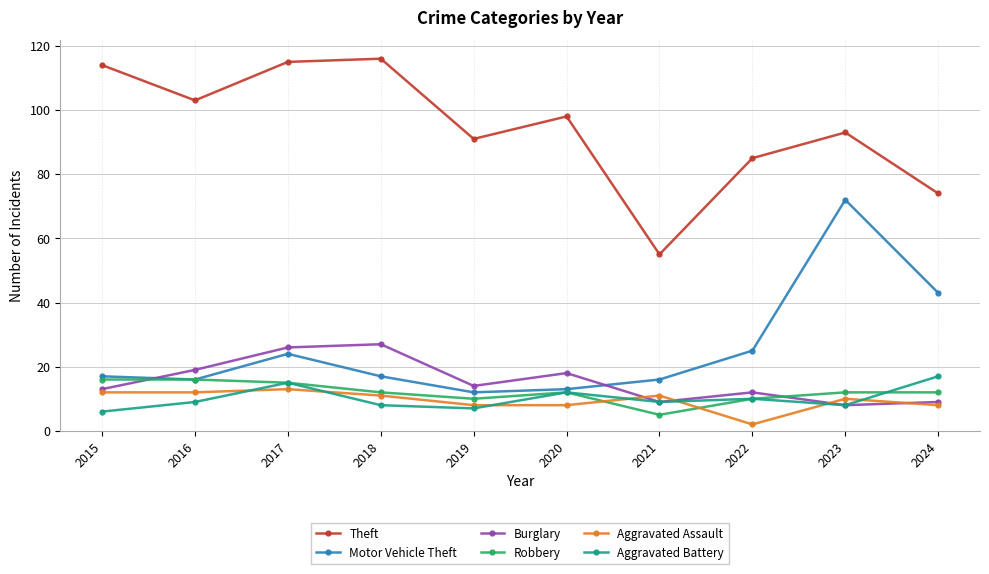

What is the average value of the Motor Vehicle Theft series?

26